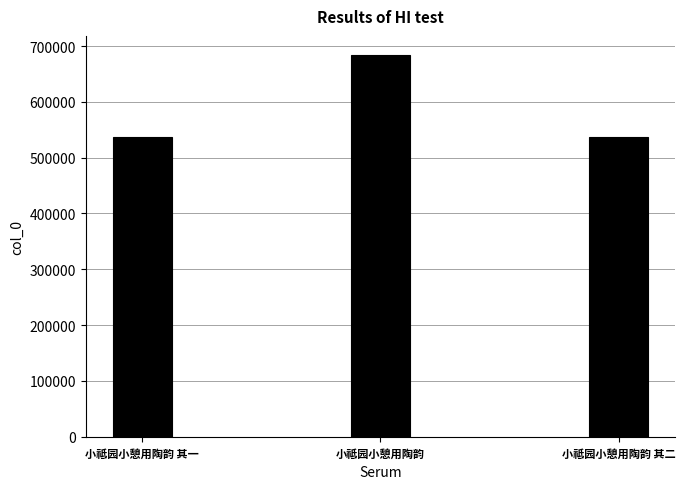

The chart shows a value of 828851 at 小祗园小憩用陶韵 其一. True or false?

False